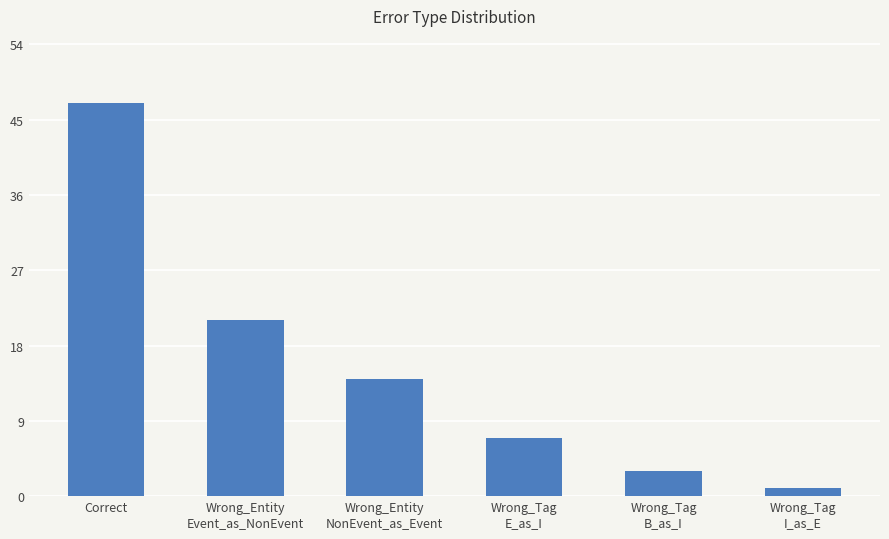

Rank the categories by value from lowest to highest.

Wrong_Tag
I_as_E, Wrong_Tag
B_as_I, Wrong_Tag
E_as_I, Wrong_Entity
NonEvent_as_Event, Wrong_Entity
Event_as_NonEvent, Correct